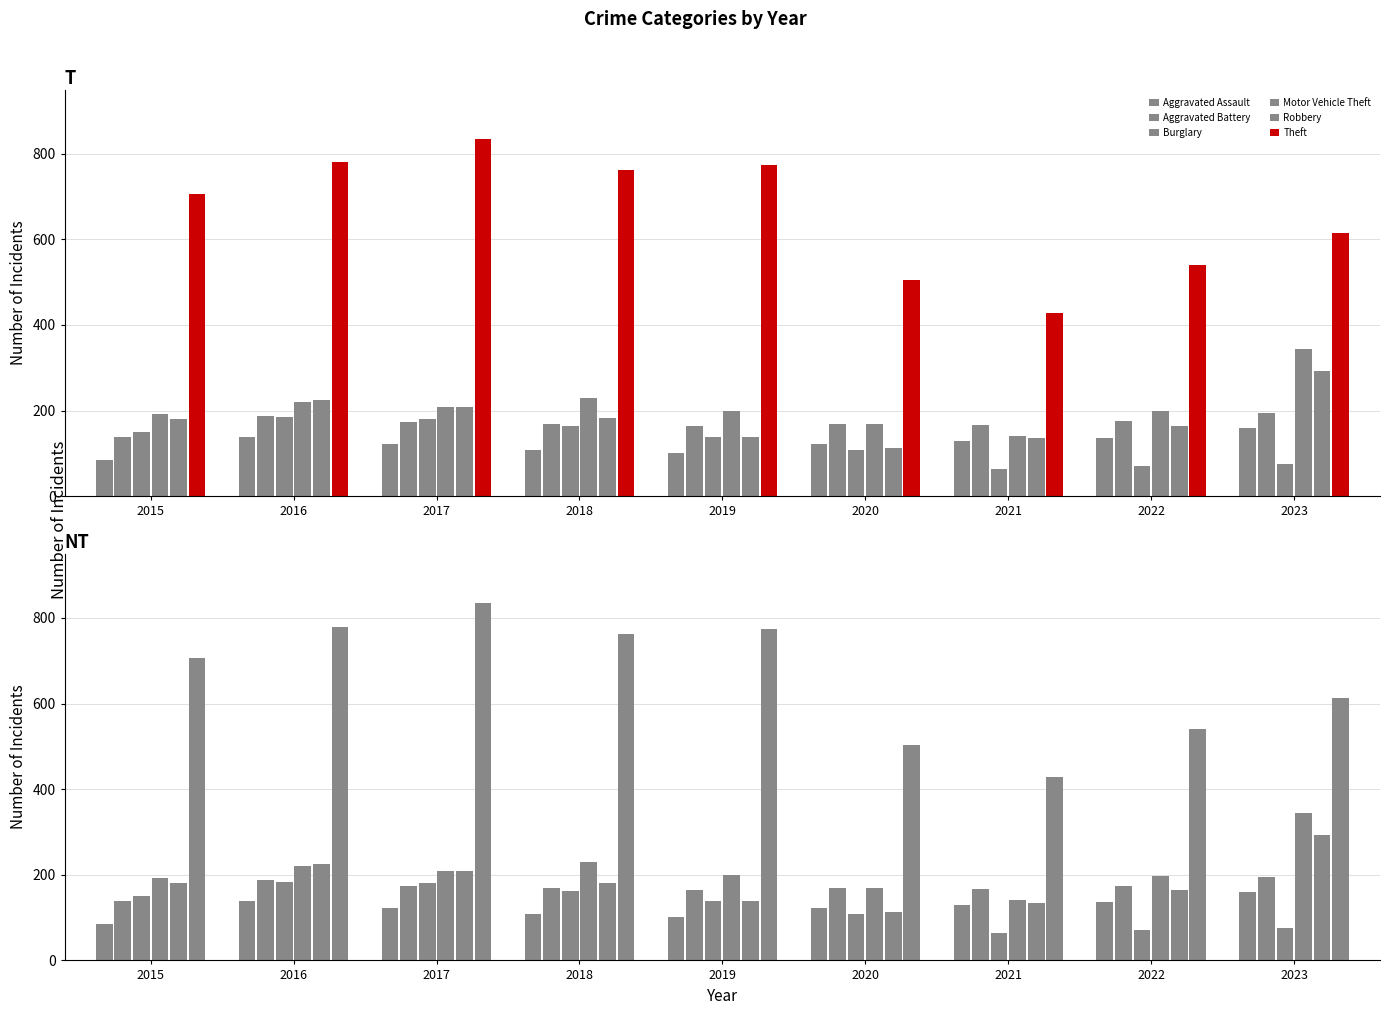

List the labels in order of Robbery value, smallest first.

2020, 2021, 2019, 2022, 2015, 2018, 2017, 2016, 2023